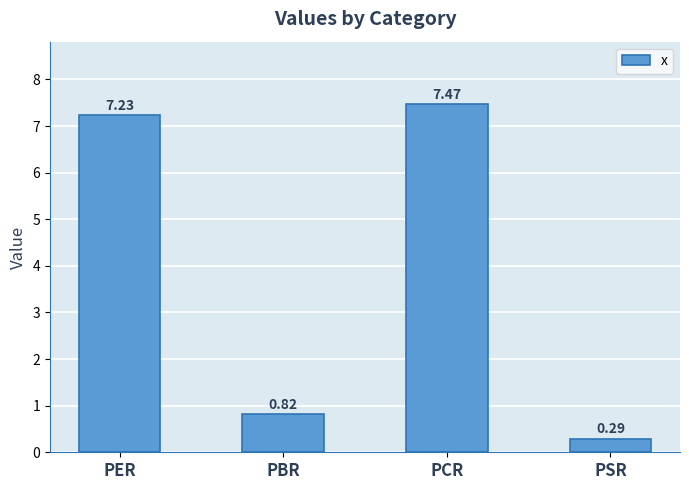

Which has a higher value, PBR or PER?

PER